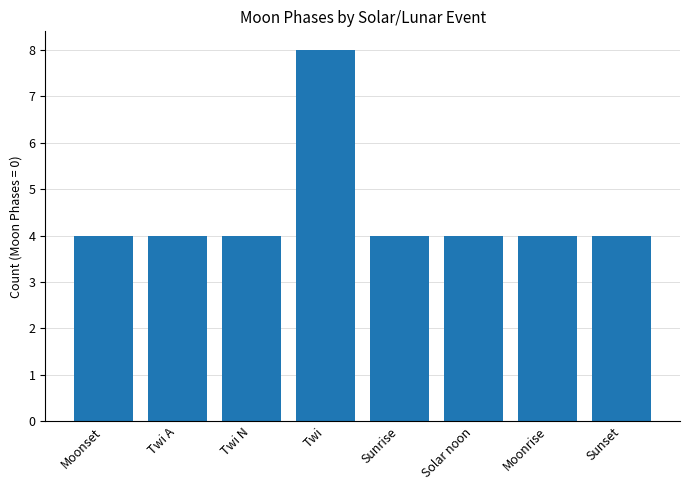

Read the value at Solar noon.

4